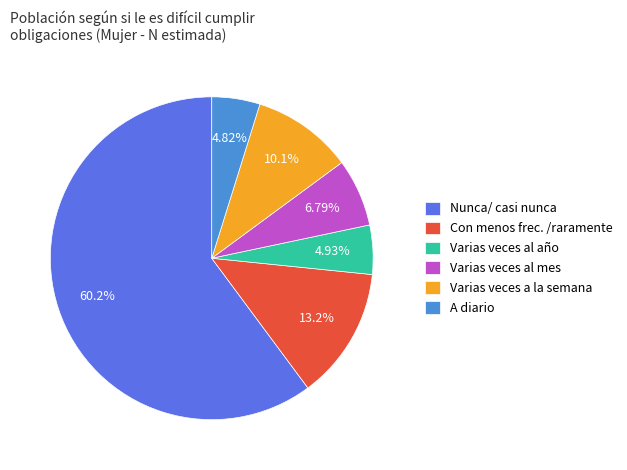

What is the ratio of the value at Varias veces a la semana to the value at A diario?

2.1